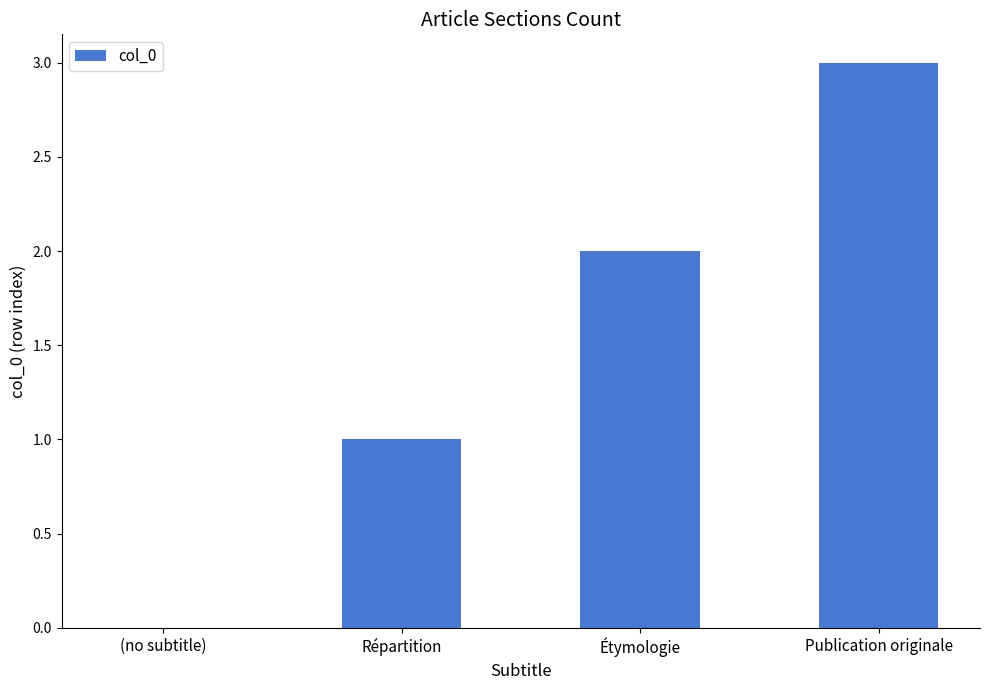

How many positive values are there?

3